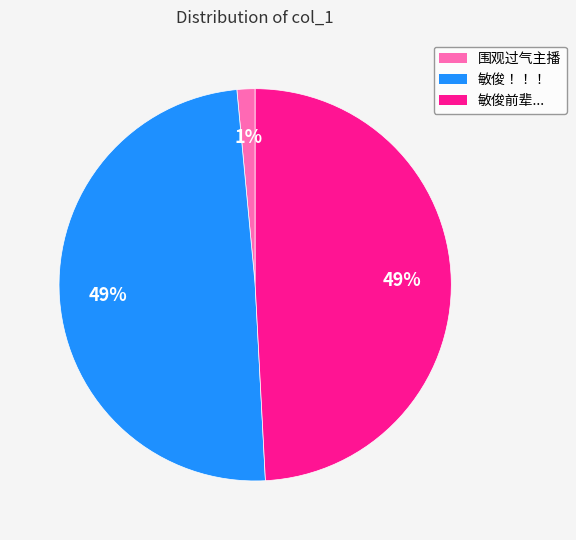

To the nearest percent, what is the average slice percentage?

33%